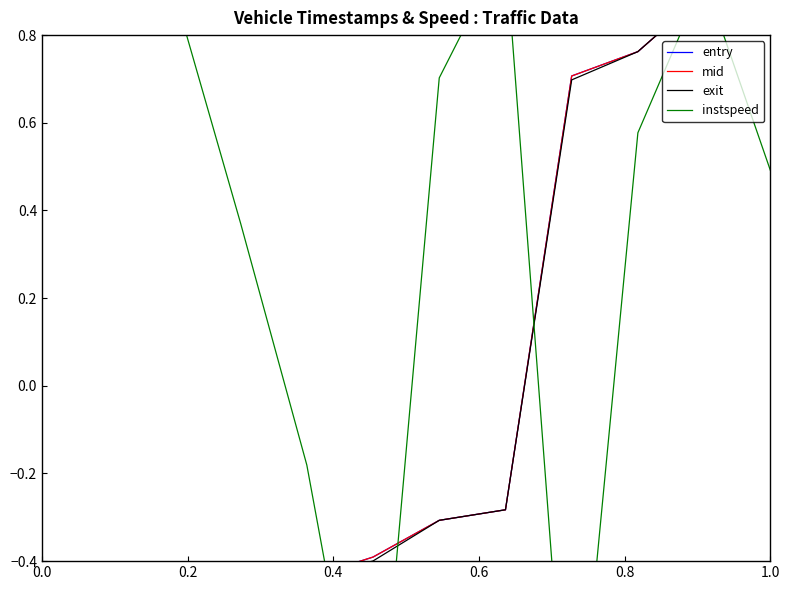

Read the instspeed value at 0.2.

0.9